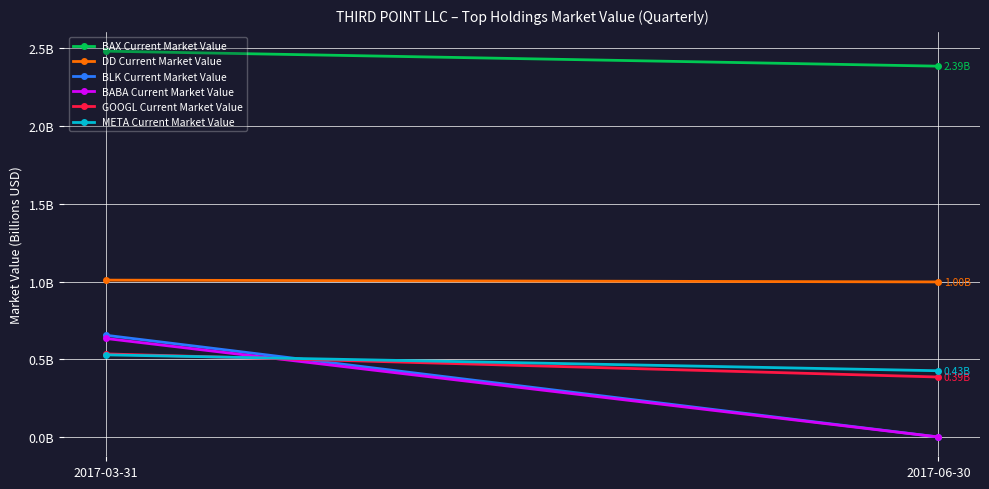

Is it true that GOOGL Current Market Value equals 0.8 at 2017-03-31?

False